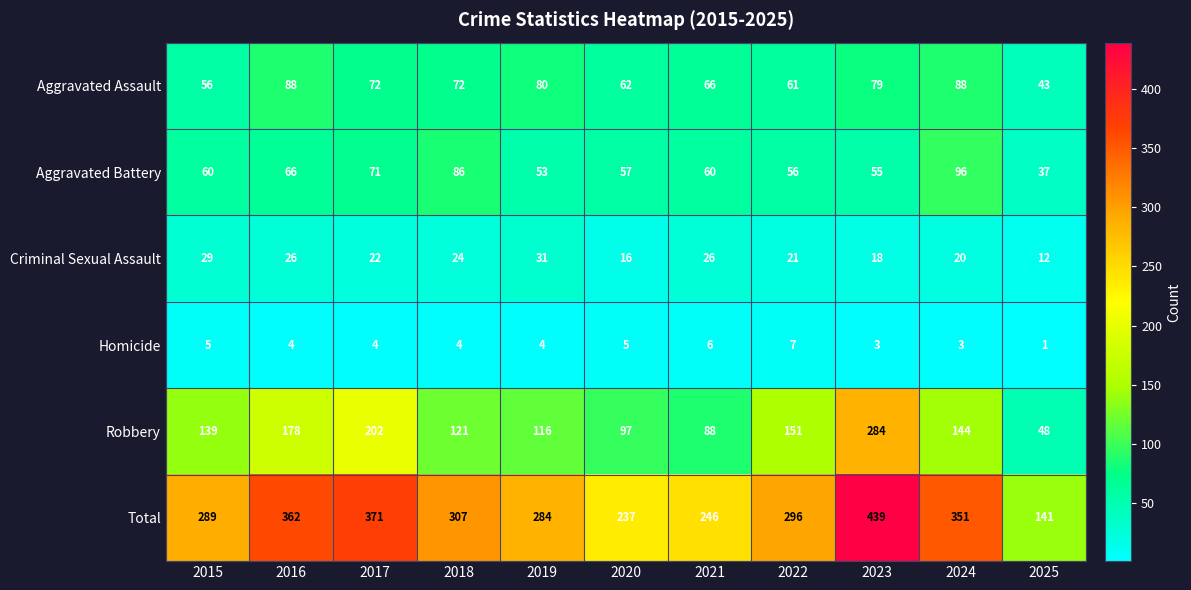

At how many categories does at least one series exceed 397?

1